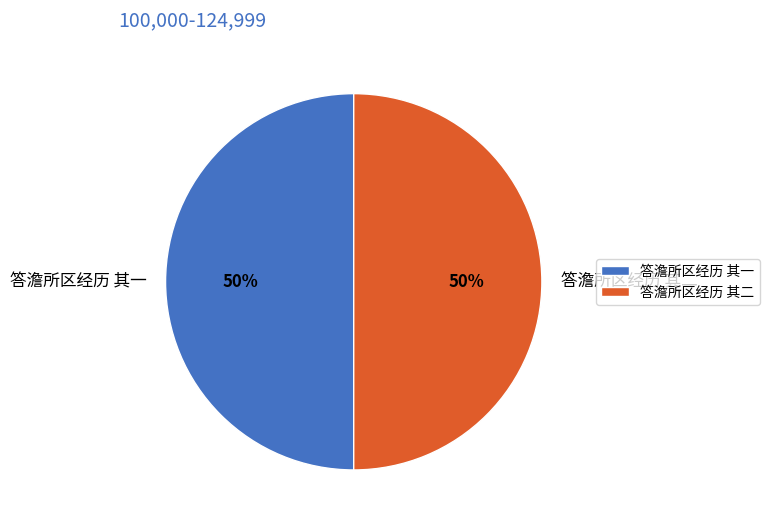

Count the number of slices in the pie.

2